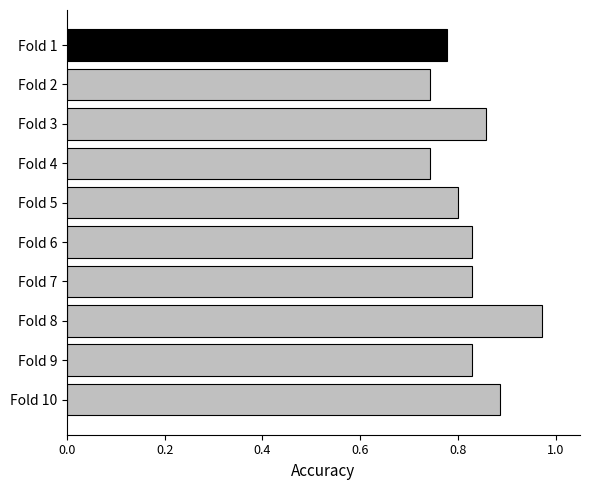

How many categories are shown in the chart?

10